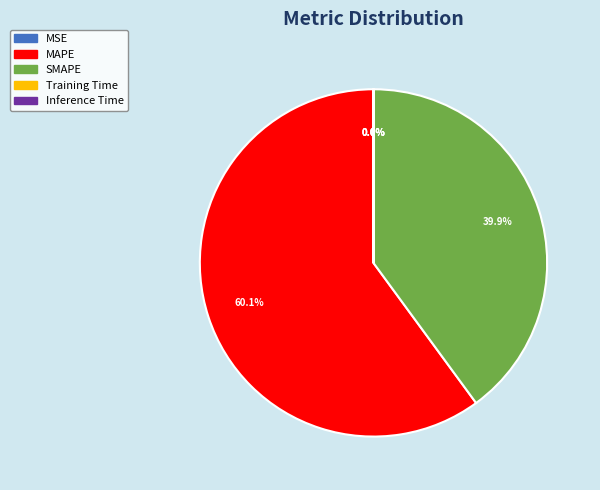

How much of the chart is everything except SMAPE?

60.1%